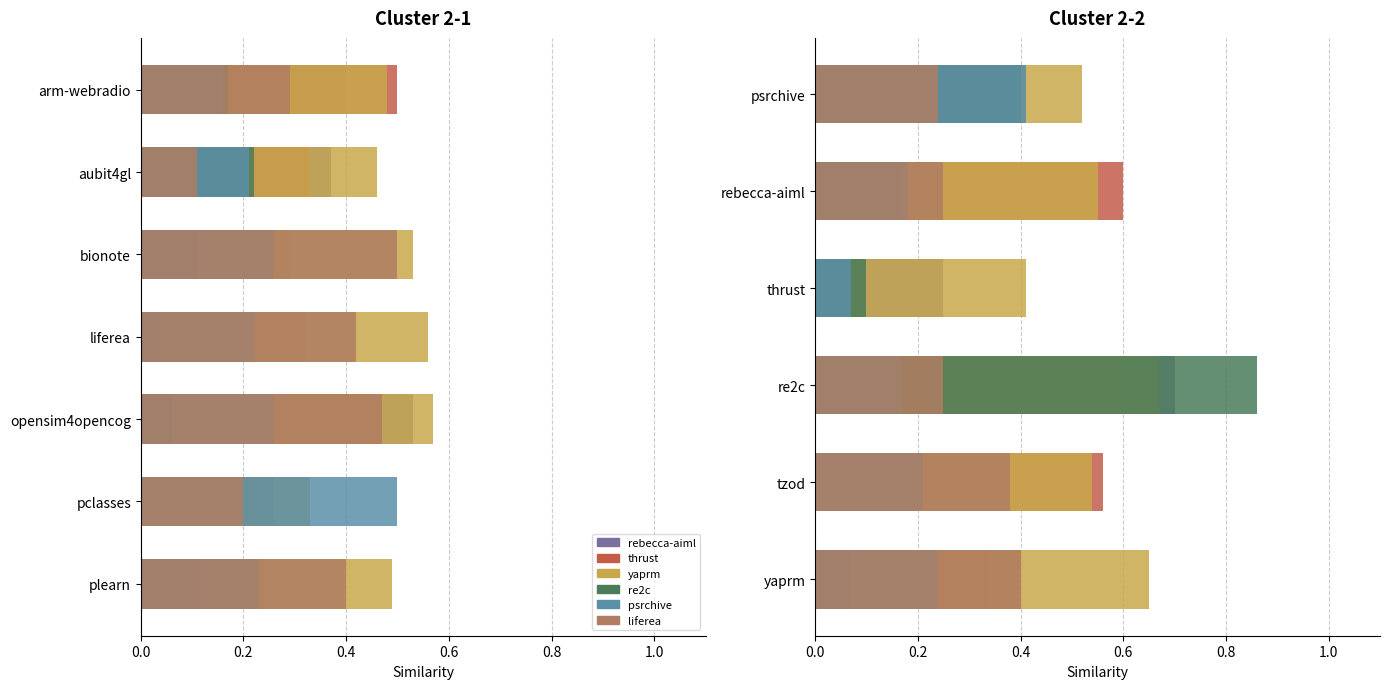

What is the maximum value shown in the chart?

0.9